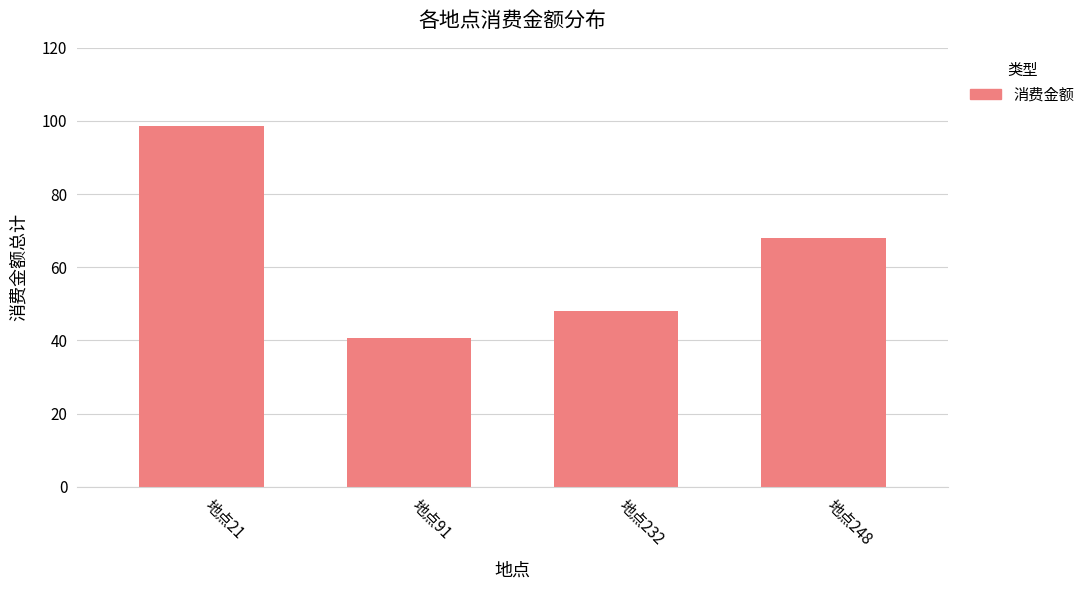

How many data points are less than 68?

2